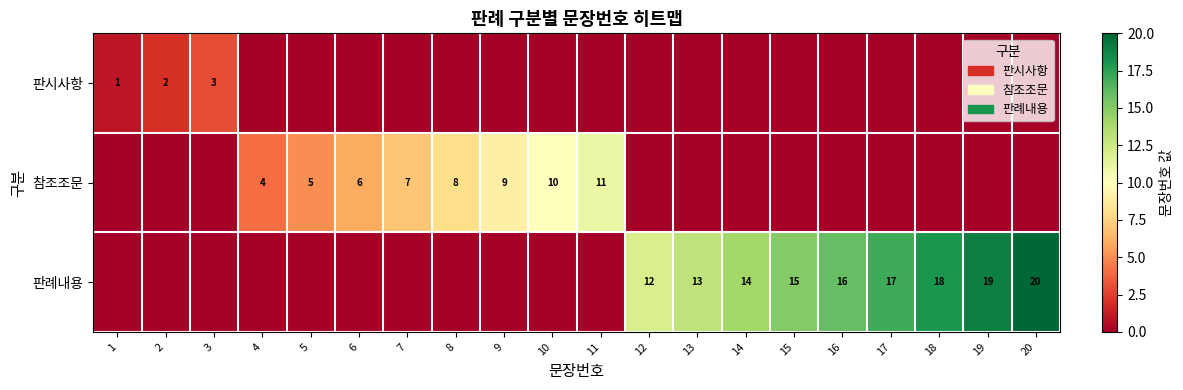

What is the sum of the 참조조문 values at 11 and 6?

17